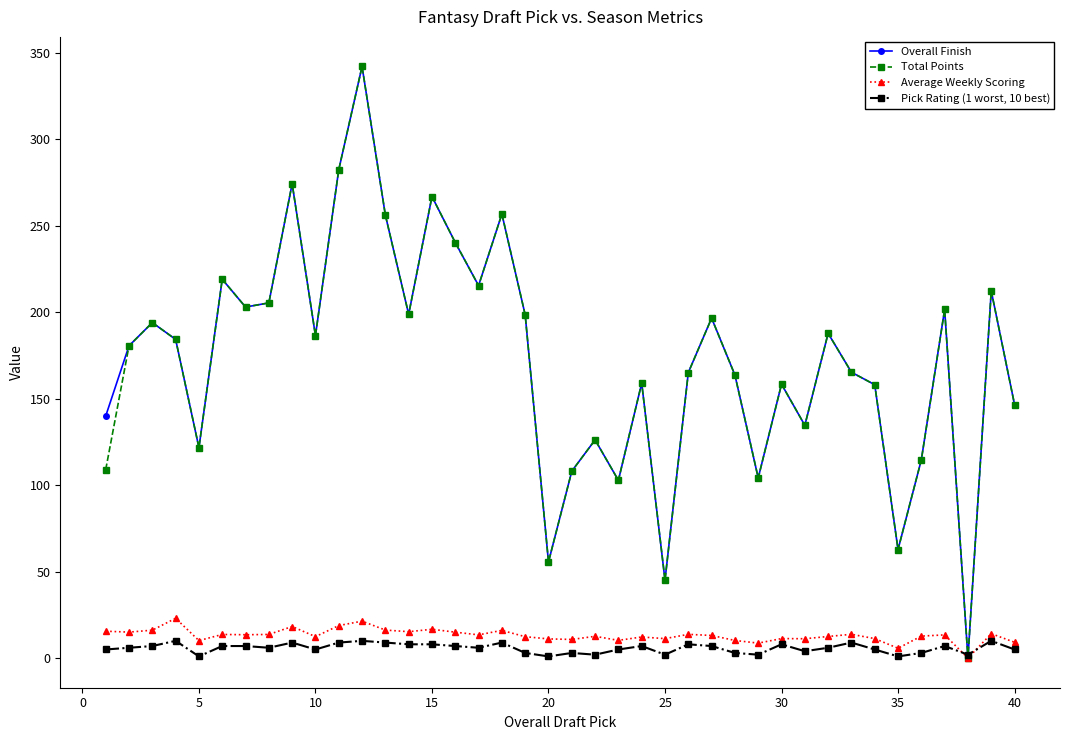

How many values in the Overall Finish series exceed 184?

20